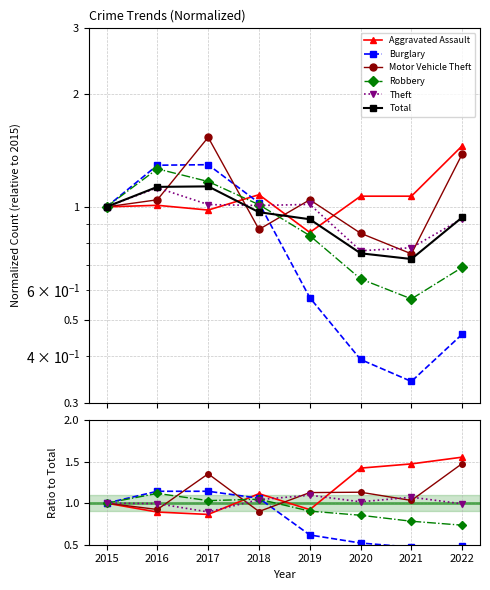

Which category has the highest value in the Total series?

2017